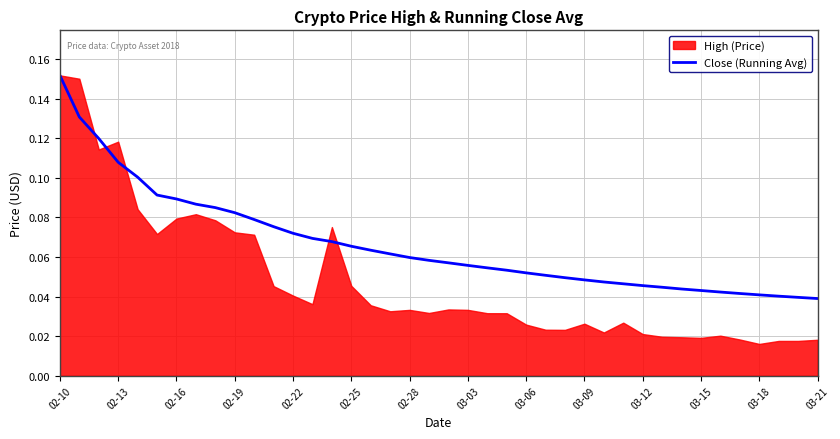

How many values are between 0 and 1?

40